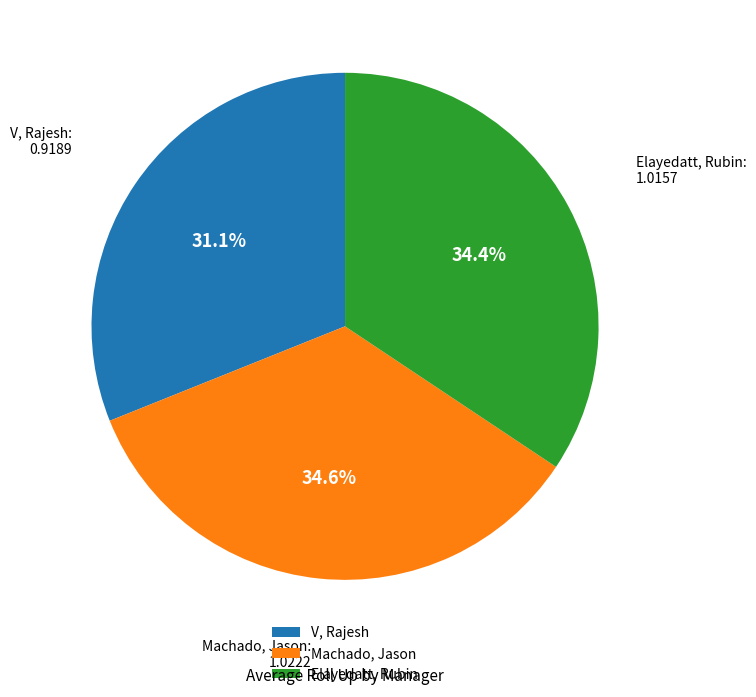

To the nearest percent, what is the average slice percentage?

33%